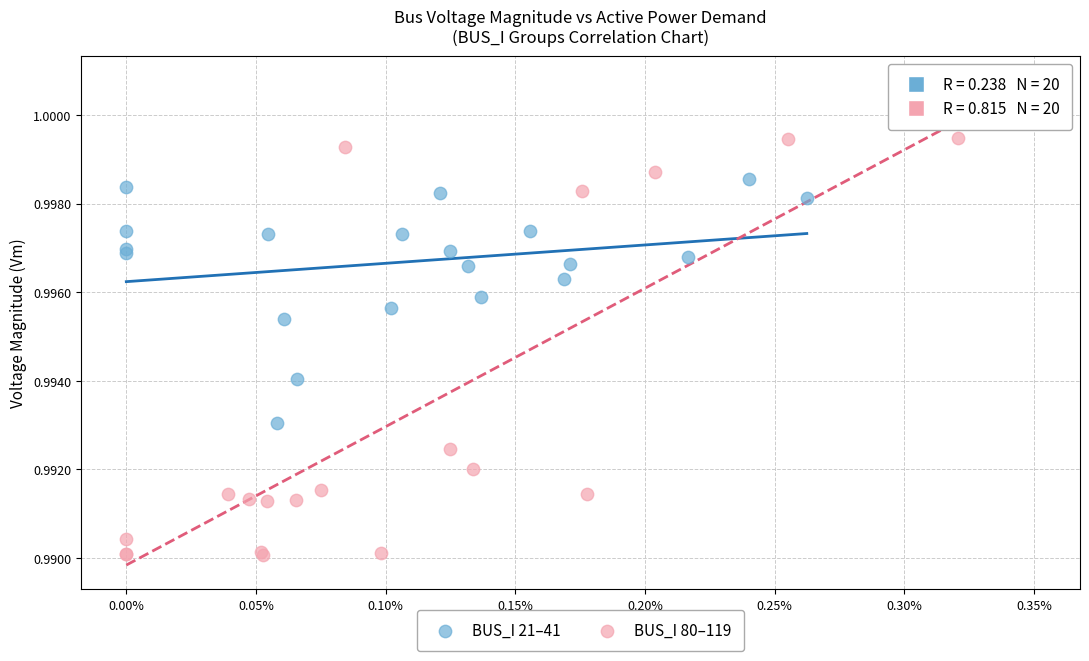

Which series has the largest Y range (max minus min)?

BUS_I 80–119